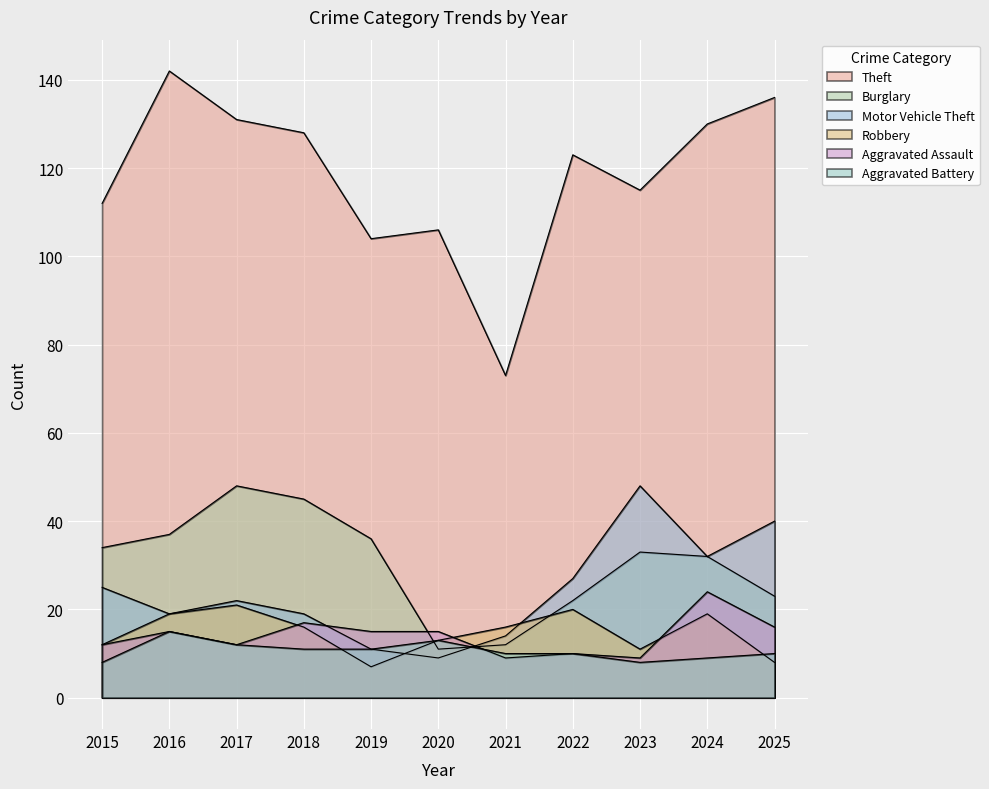

Which series changed the most between 2016 and 2020?

Theft